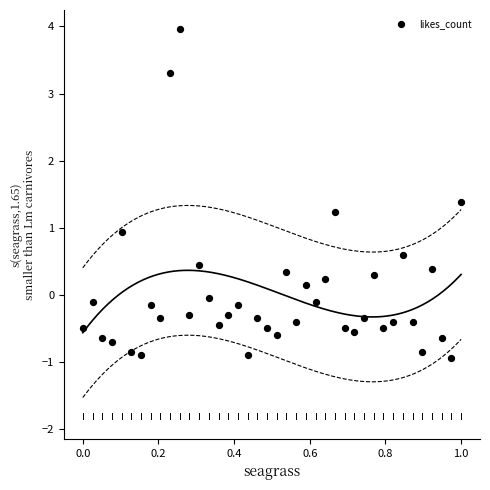

What is the range of Y values (max minus min)?

4.9